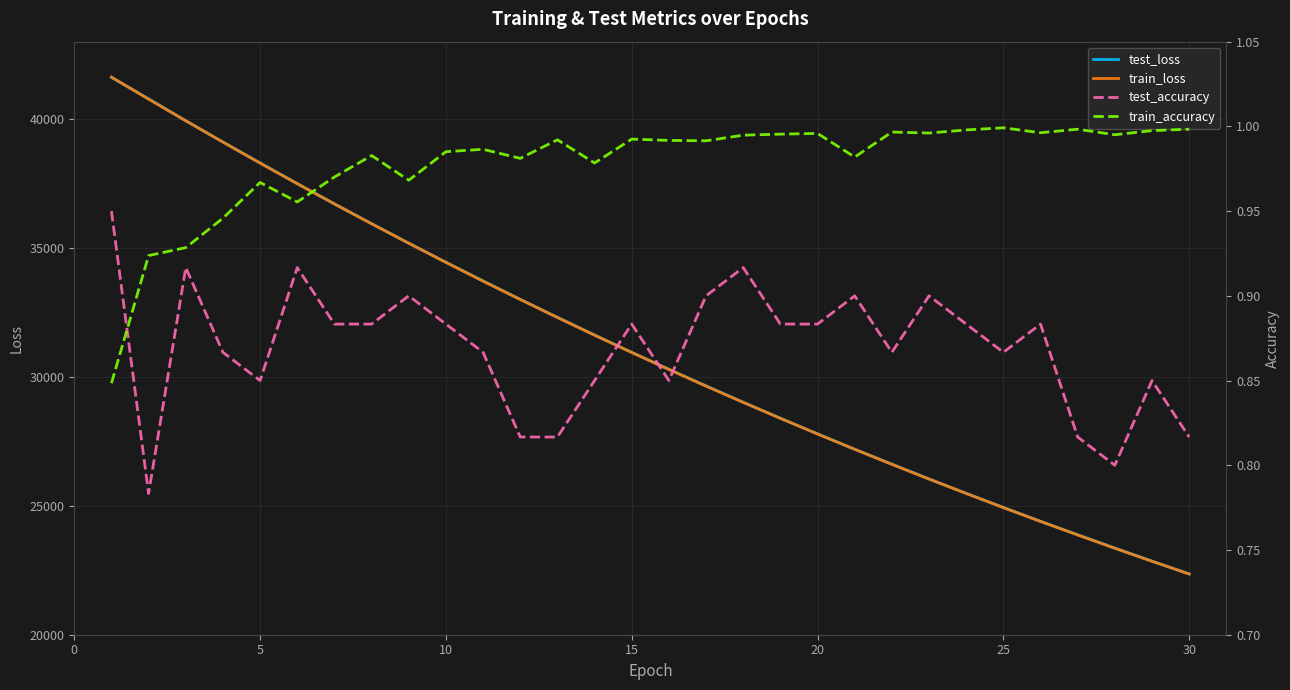

True or false: test_accuracy and test_loss cross at least once.

False